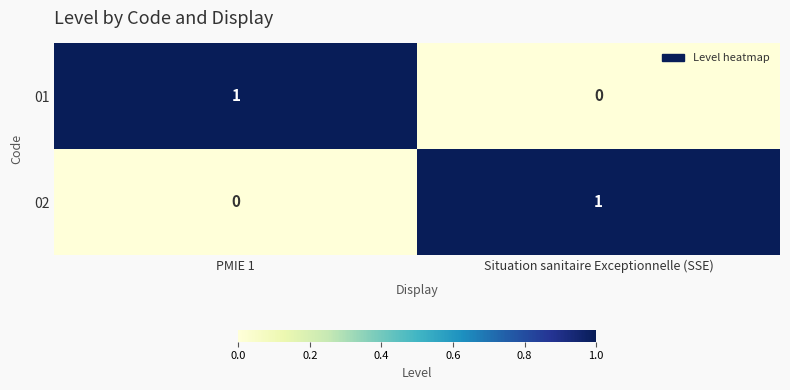

Reading left to right, list all the values displayed in this chart.

01: PMIE 1=1	Situation sanitaire Exceptionnelle (SSE)=0
02: PMIE 1=0	Situation sanitaire Exceptionnelle (SSE)=1